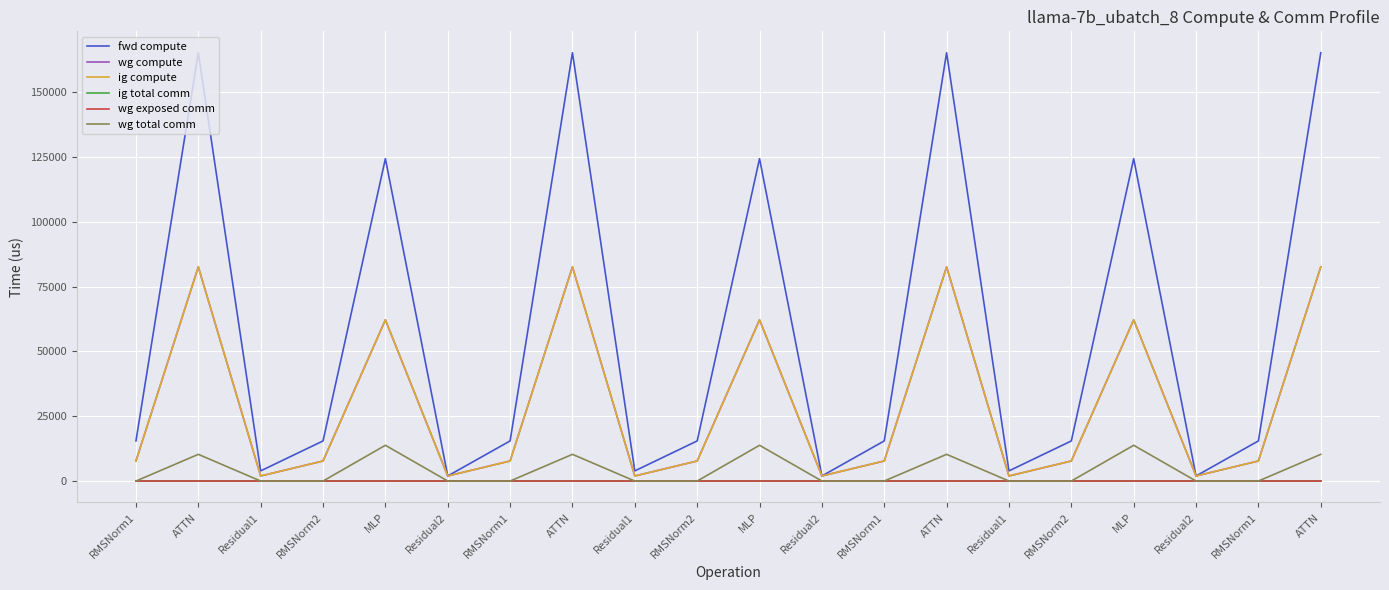

Rank the series by their maximum value, from lowest to highest.

ig total comm, wg exposed comm, wg total comm, wg compute, ig compute, fwd compute